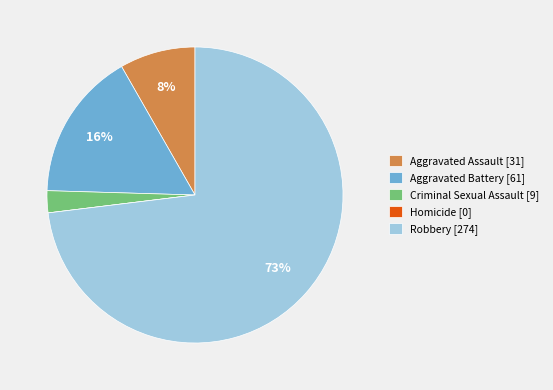

Combined, do Criminal Sexual Assault [9] and Aggravated Battery [61] account for over 50%?

No